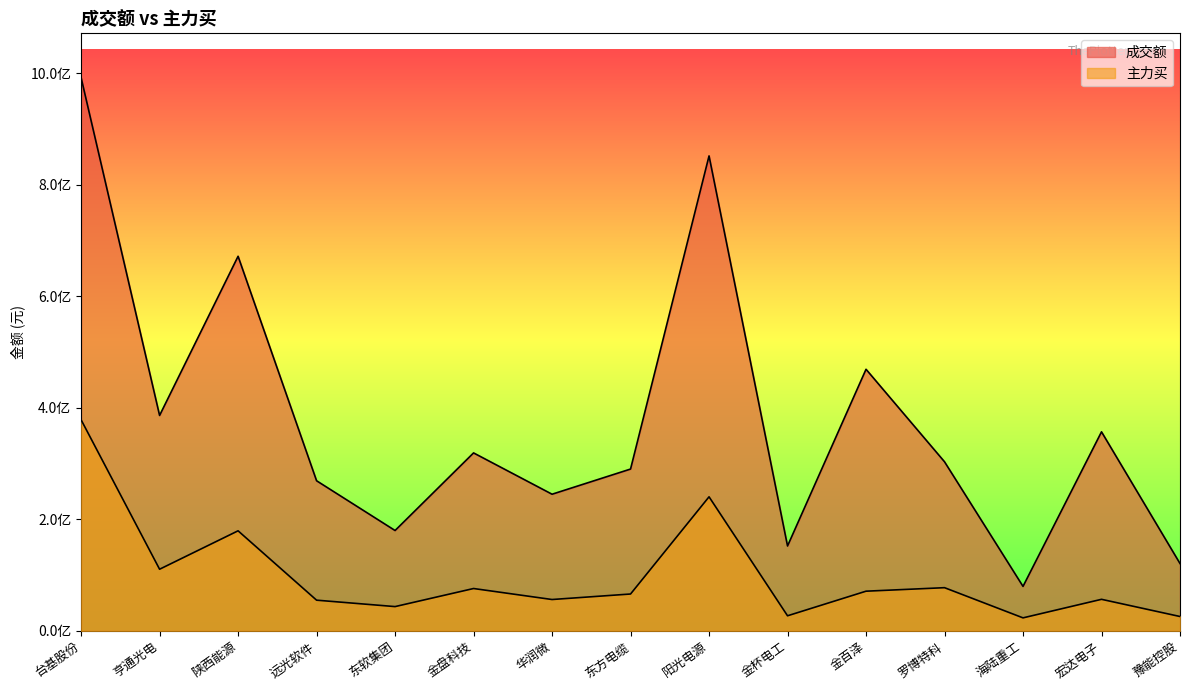

How many data points in 成交额 are less than 303303820?

7